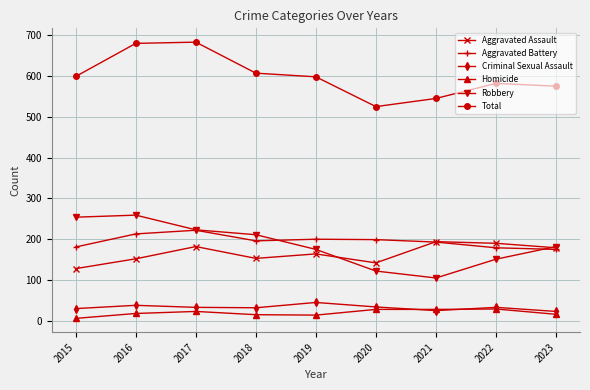

What is the value of the Total point at the 2nd from the left?

680